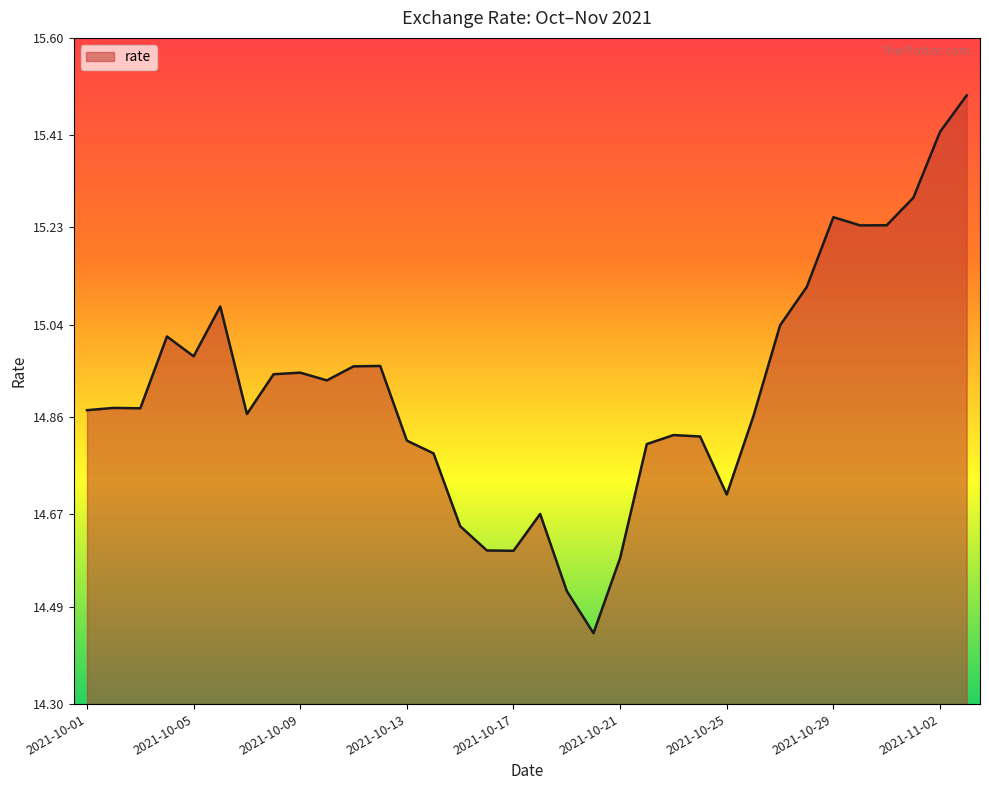

Does the chart display data point markers on the line(s)?

No